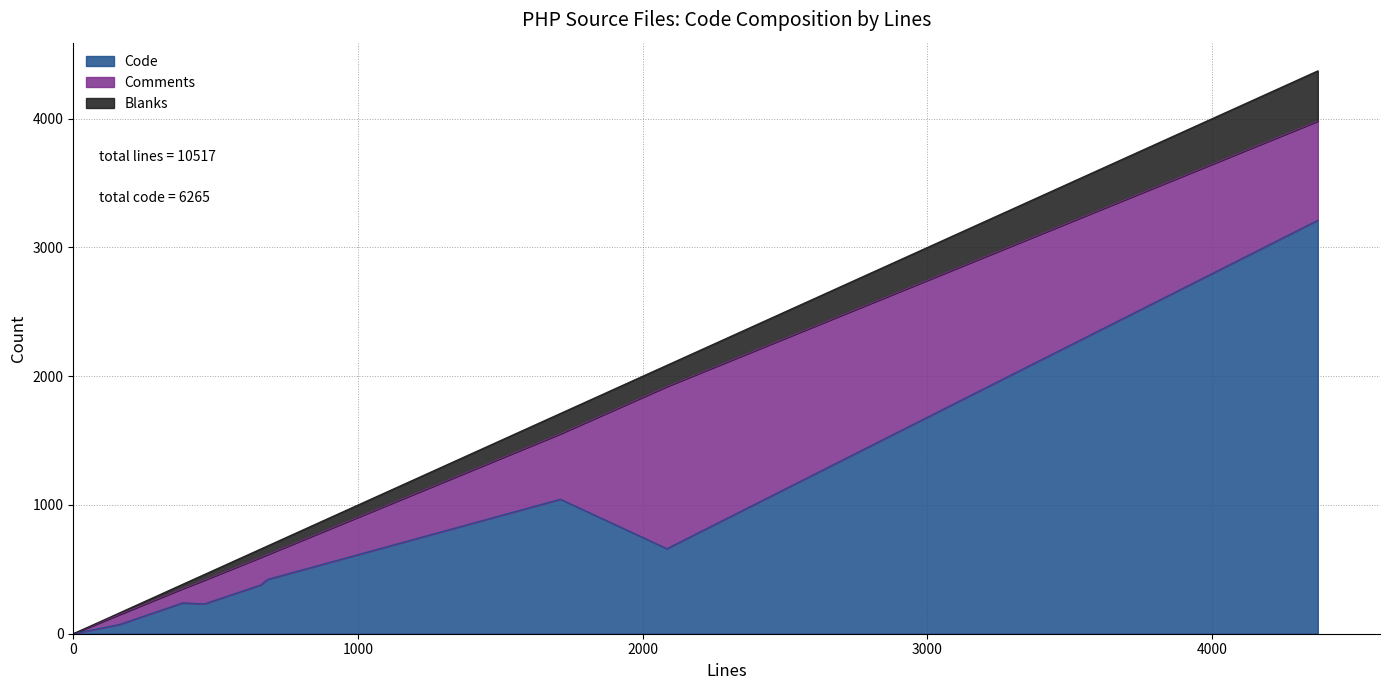

Is the value of Blanks at SmtpTransport.php (src/Network) greater than the value of Code at QueryTest.php?

No